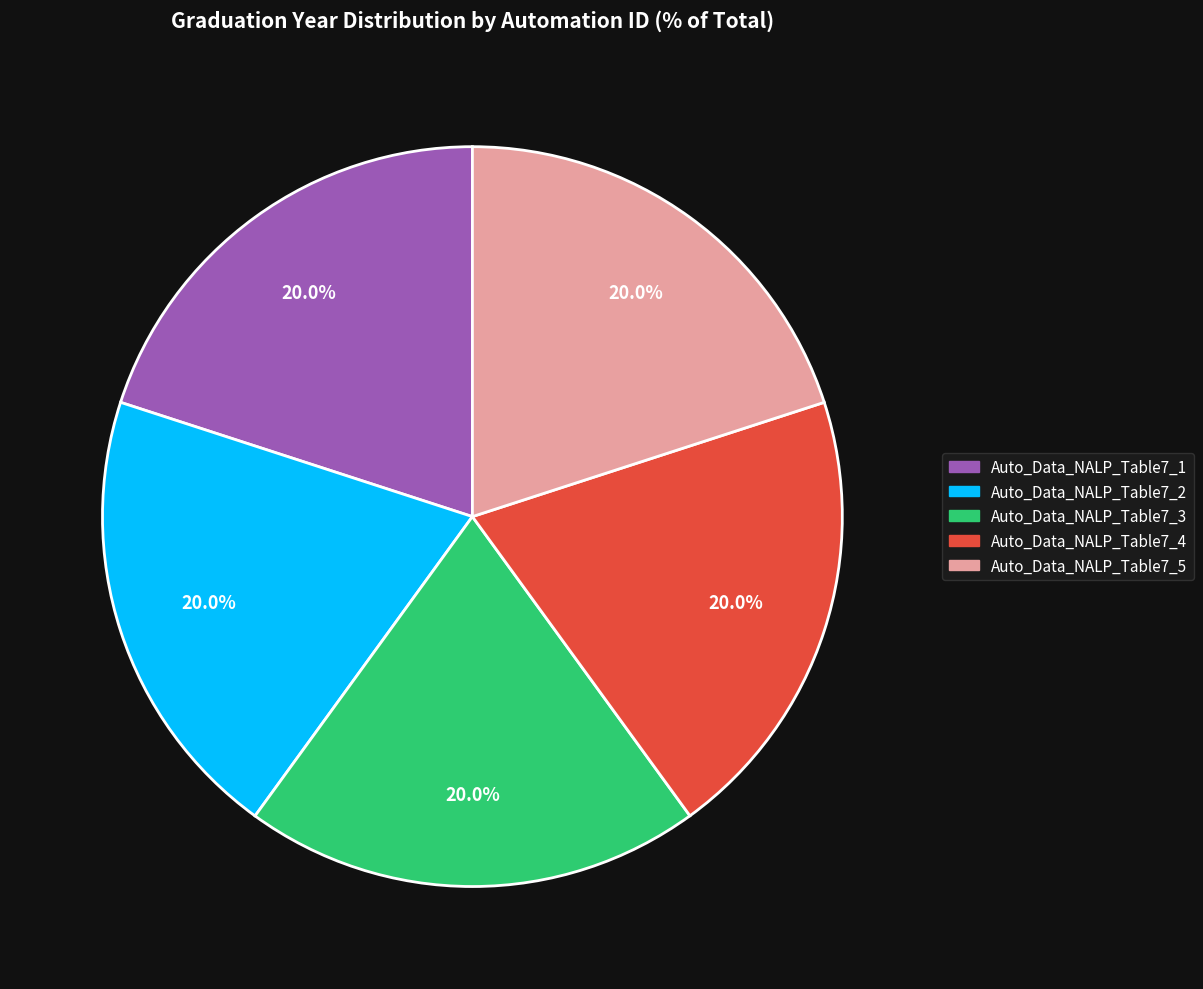

How many segments does this pie chart have?

5